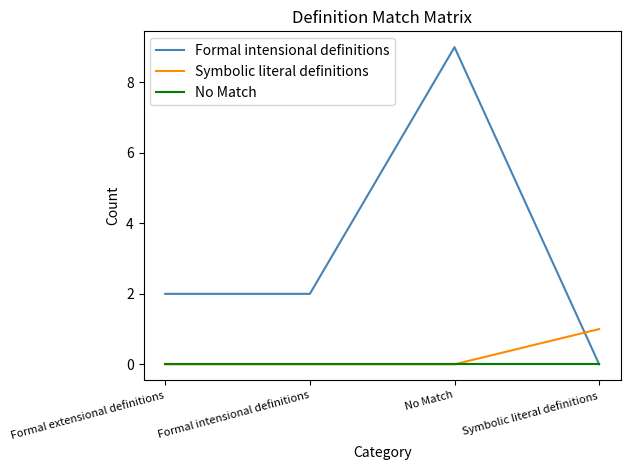

Where do Formal intensional definitions and Symbolic literal definitions first cross each other?

No Match and Symbolic literal definitions